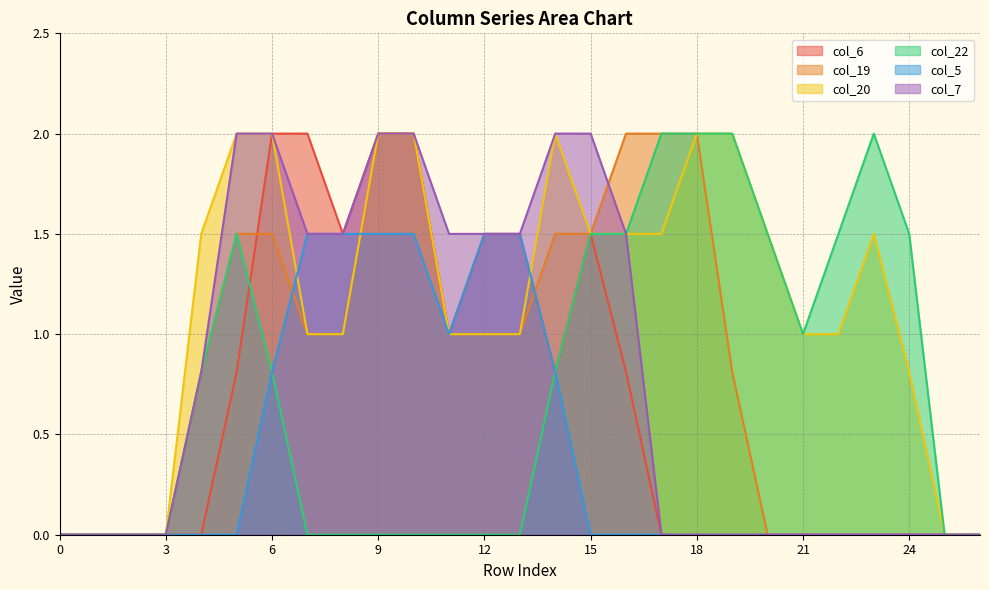

What is the sum of all col_20 values?

30.8